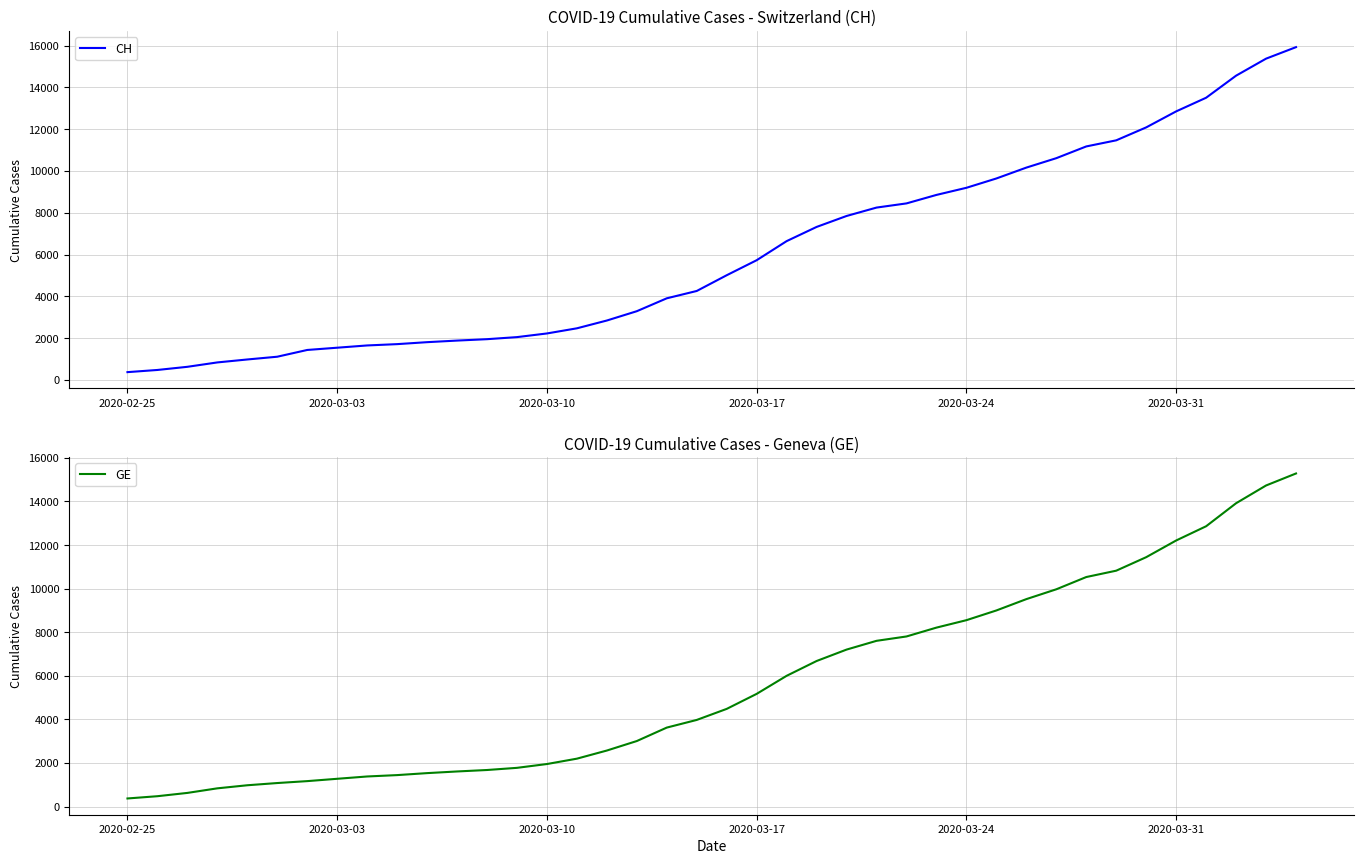

What is the maximum value shown in the chart?

15926